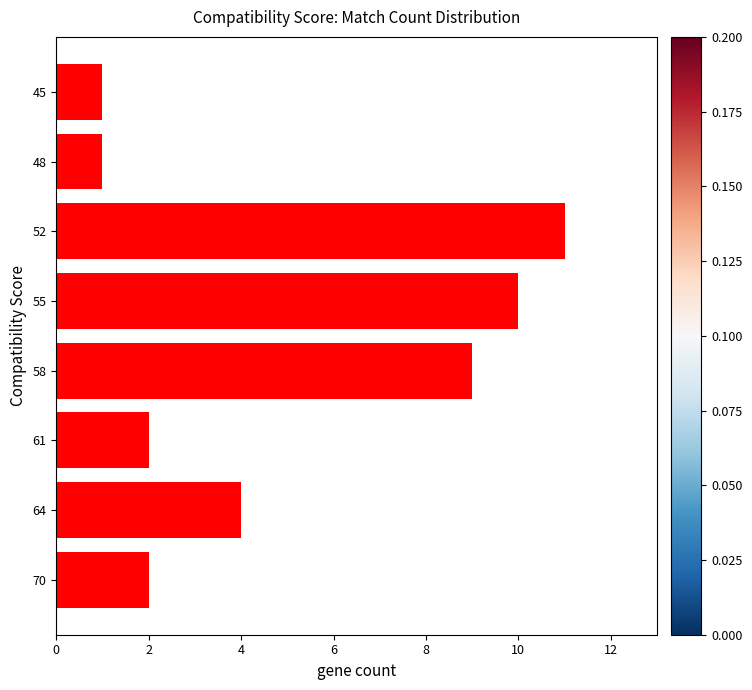

Which has a higher value, 48 or 58?

58